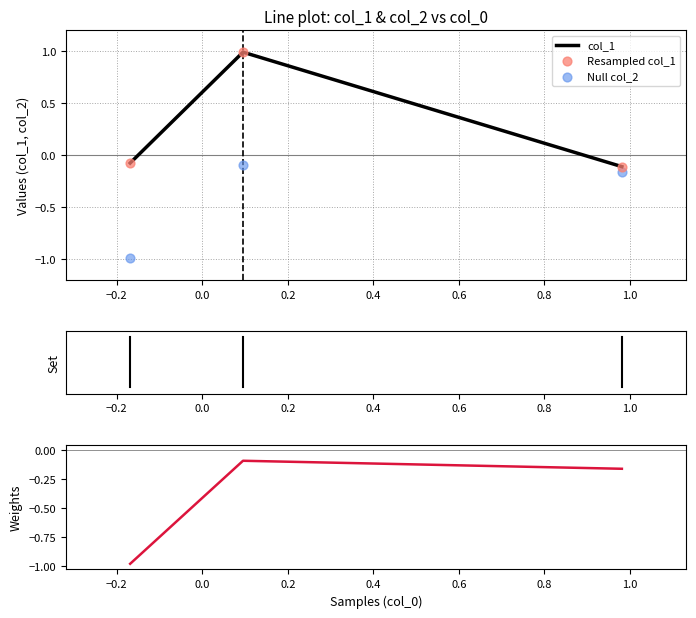

Which series contains the lowest Y value?

Null col_2